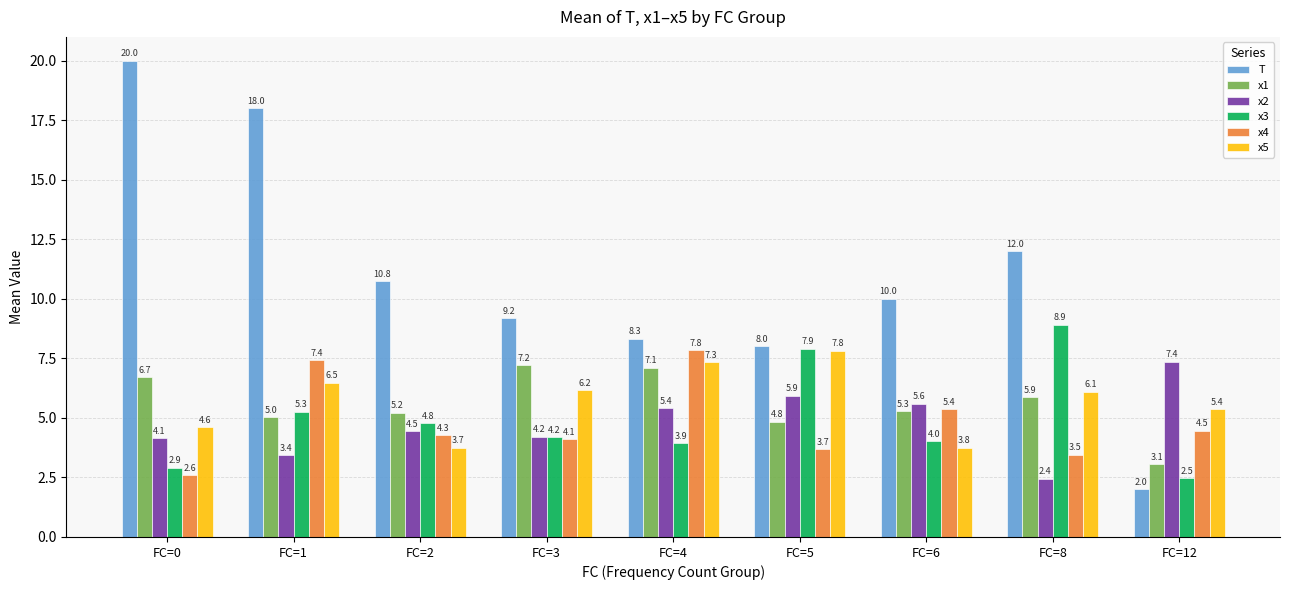

True or false: x5 has a value of 2.1 at FC=4.

False